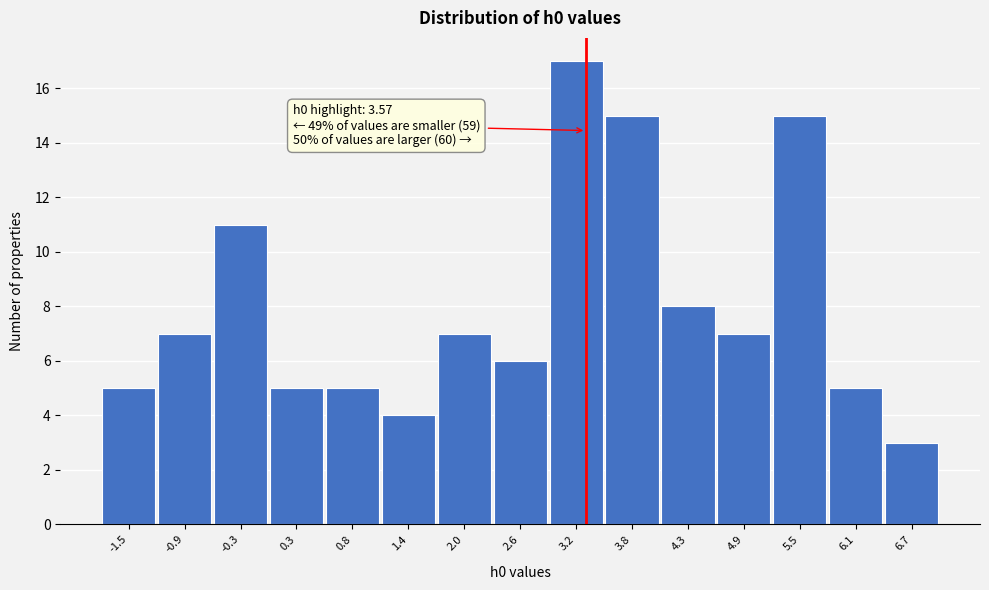

Reading left to right, extract all data points from this chart.

-1.5=5	-0.9=7	-0.3=11	0.3=5	0.8=5	1.4=4	2.0=7	2.6=6	3.2=17	3.8=15	4.3=8	4.9=7	5.5=15	6.1=5	6.7=3